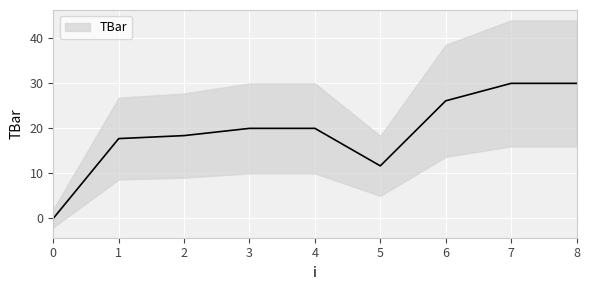

How many interior local valleys (lower than both neighbors) does the data have?

1